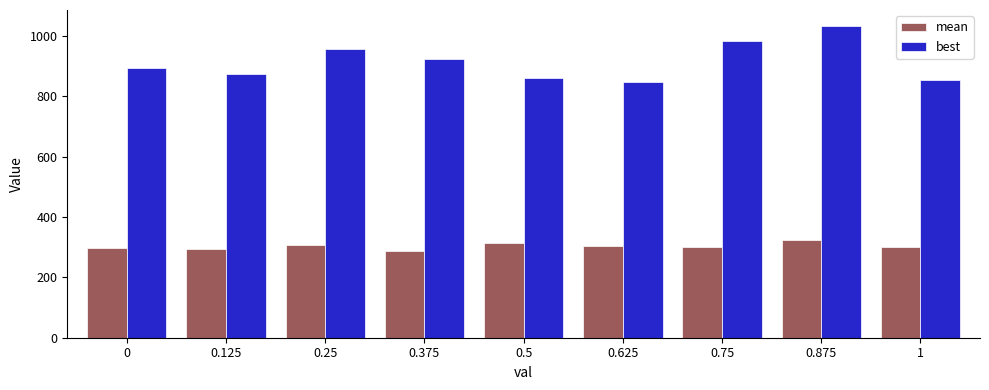

How many bars are there in total?

18